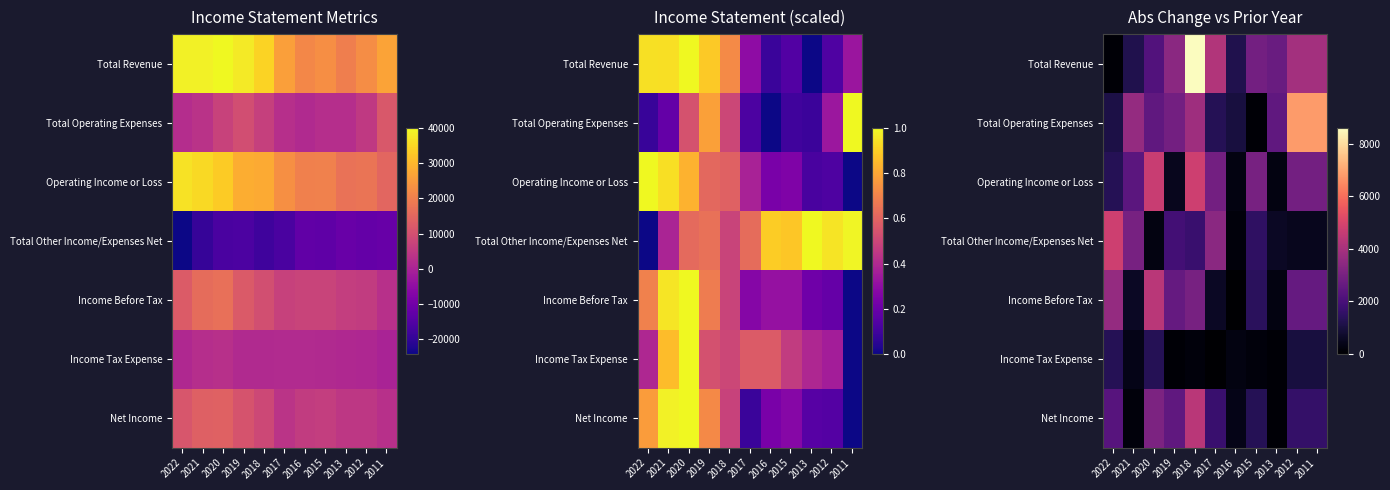

True or false: Net Income has a value of 1091 at 2022.

False